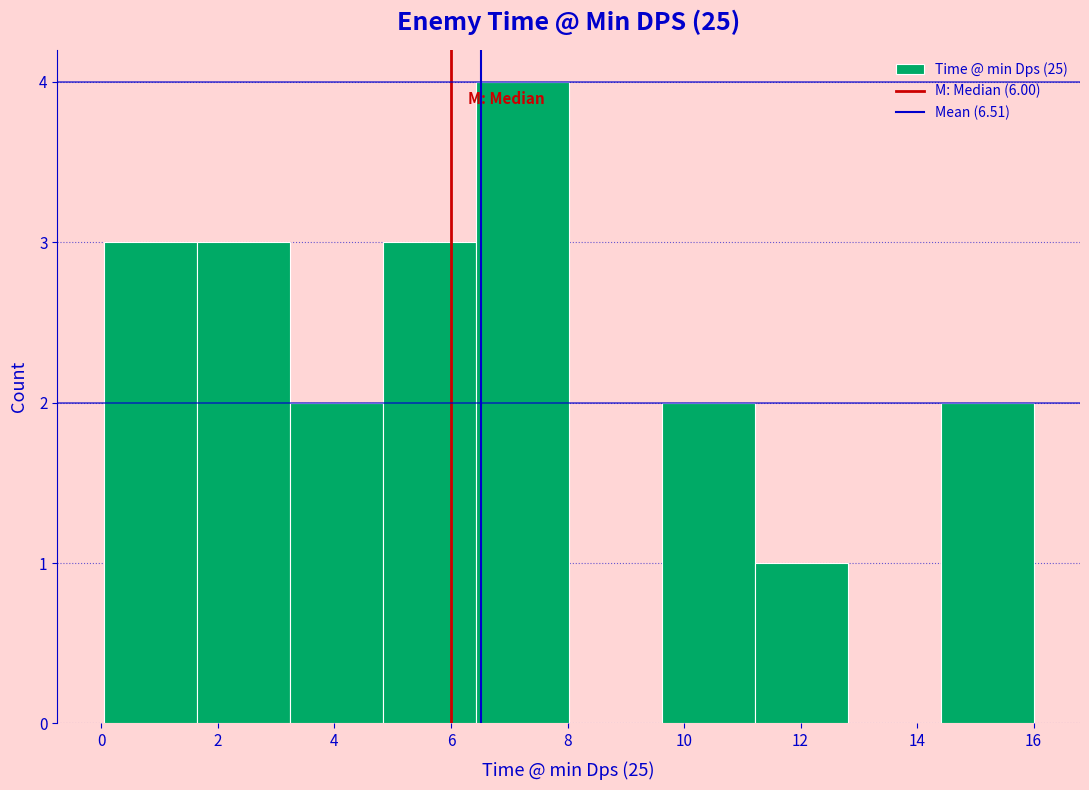

Reading left to right, transcribe this chart: for each bar, give the range it covers on the x-axis and its height. Neither the bar edges nor the heights are printed on the chart, so give them approximately, as read against the axes.

0.0 to 1.6: 3
1.6 to 3.2: 3
3.2 to 4.8: 2
4.8 to 6.4: 3
6.4 to 8.0: 4
8.0 to 9.6: 0
9.6 to 11.2: 2
11.2 to 12.8: 1
12.8 to 14.4: 0
14.4 to 16.0: 2